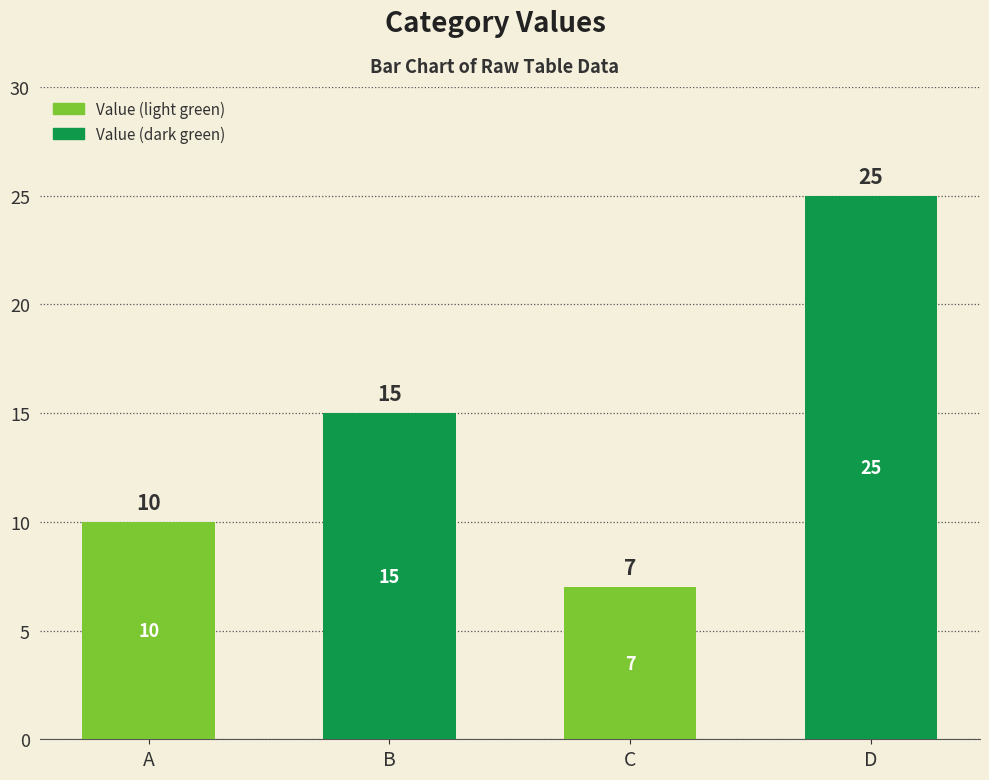

How many values are between 10 and 25?

3